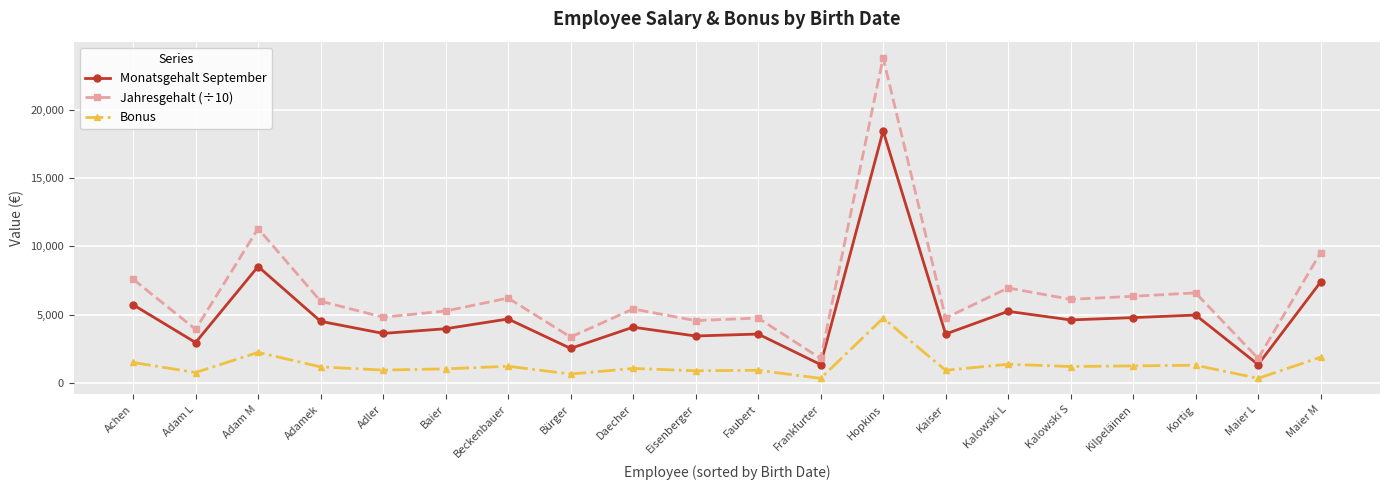

What is the spread (max minus min) of values at Maier M?

7636.8